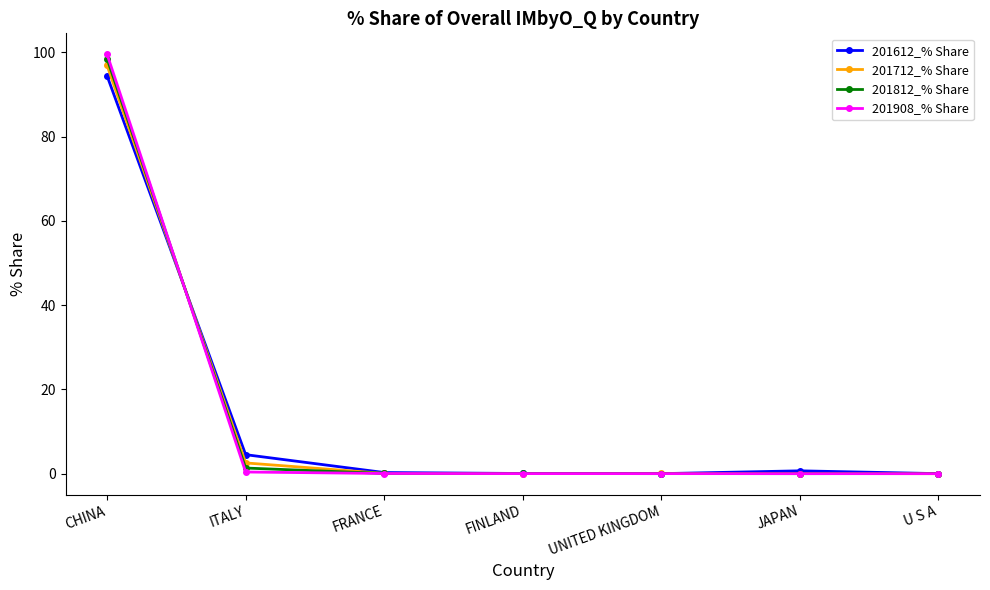

Which category has the highest value across all series?

CHINA